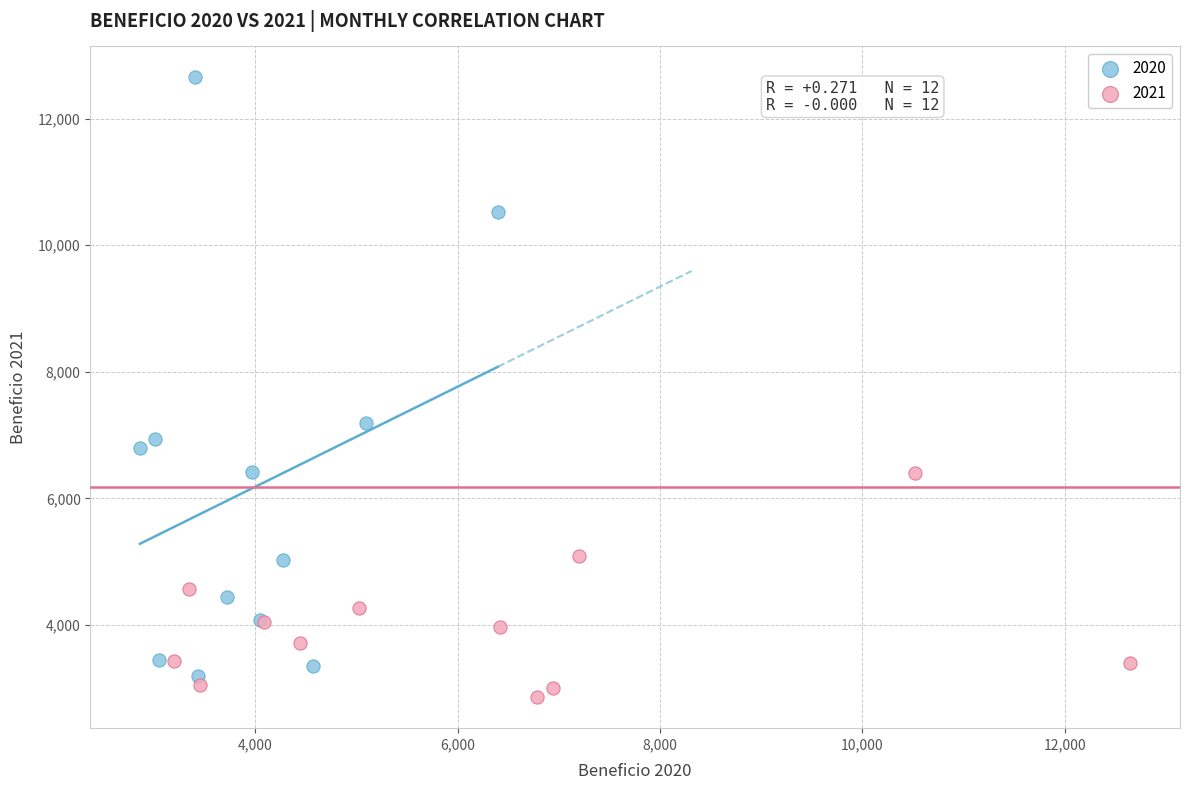

Which series has the largest Y range (max minus min)?

2020